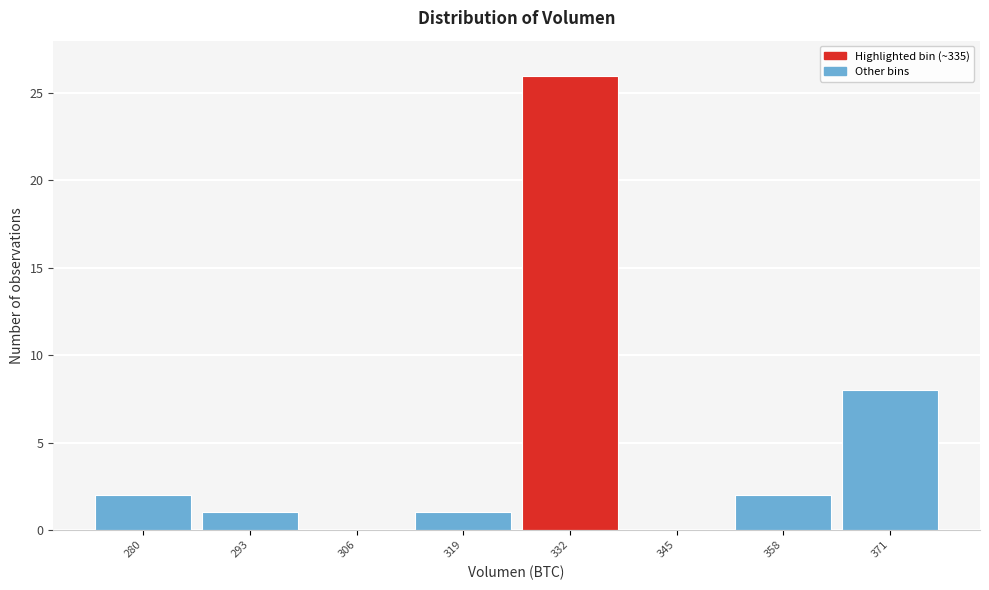

Reading left to right, extract all data points from this chart.

280=2	293=1	306=0	319=1	332=26	345=0	358=2	371=8